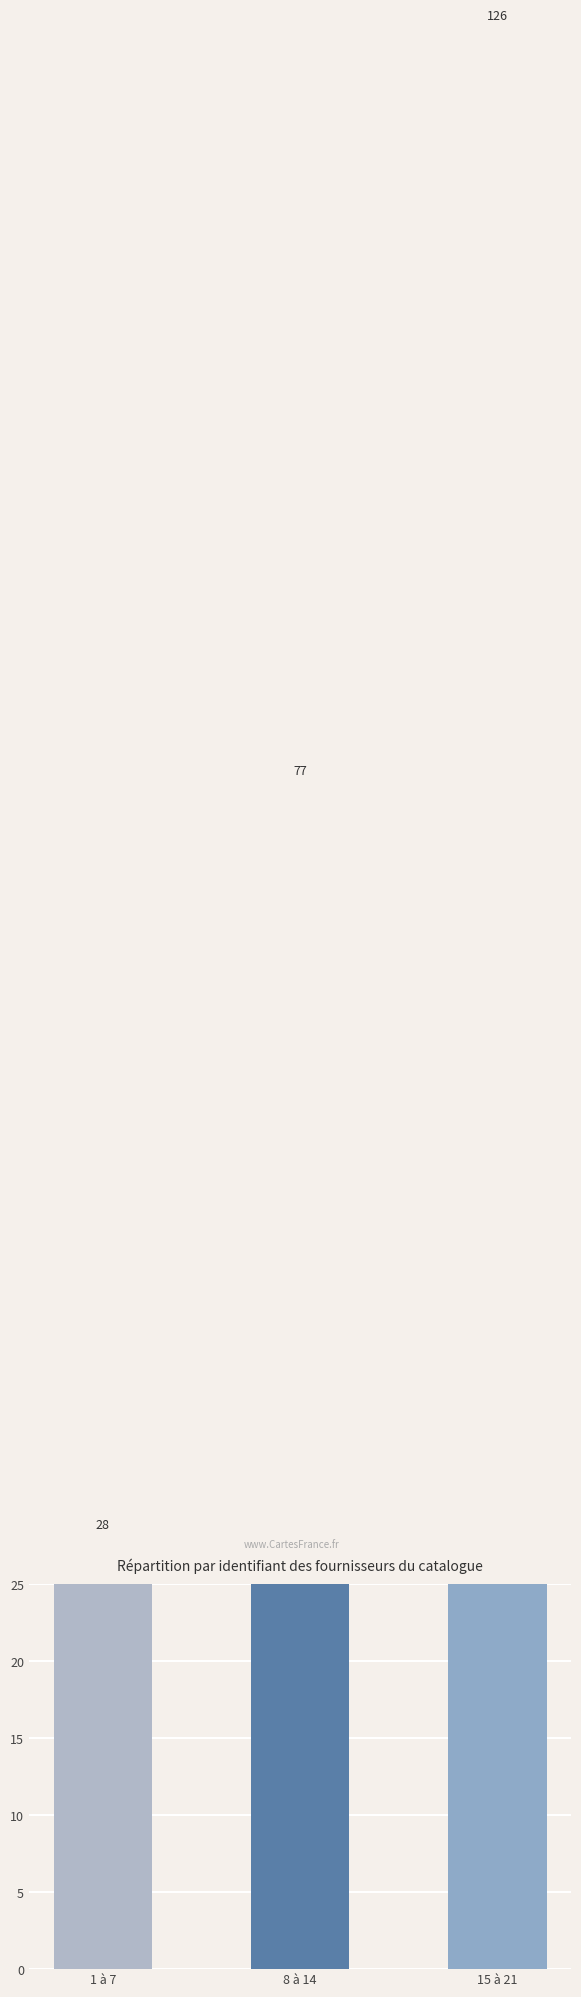

What is the sum of all values?

231